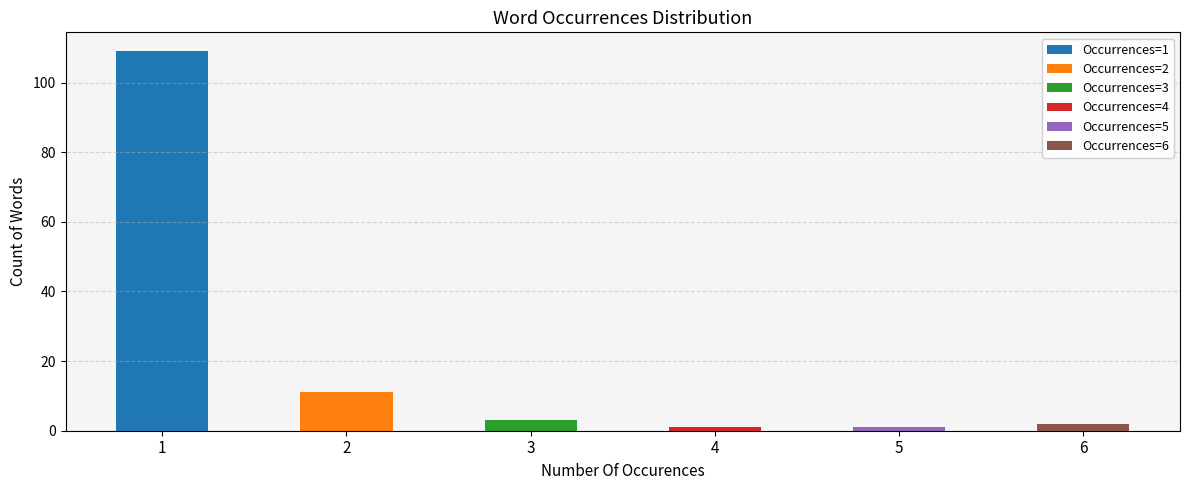

Reading right to left, what are all the values shown in this chart?

6=2	5=1	4=1	3=3	2=11	1=109